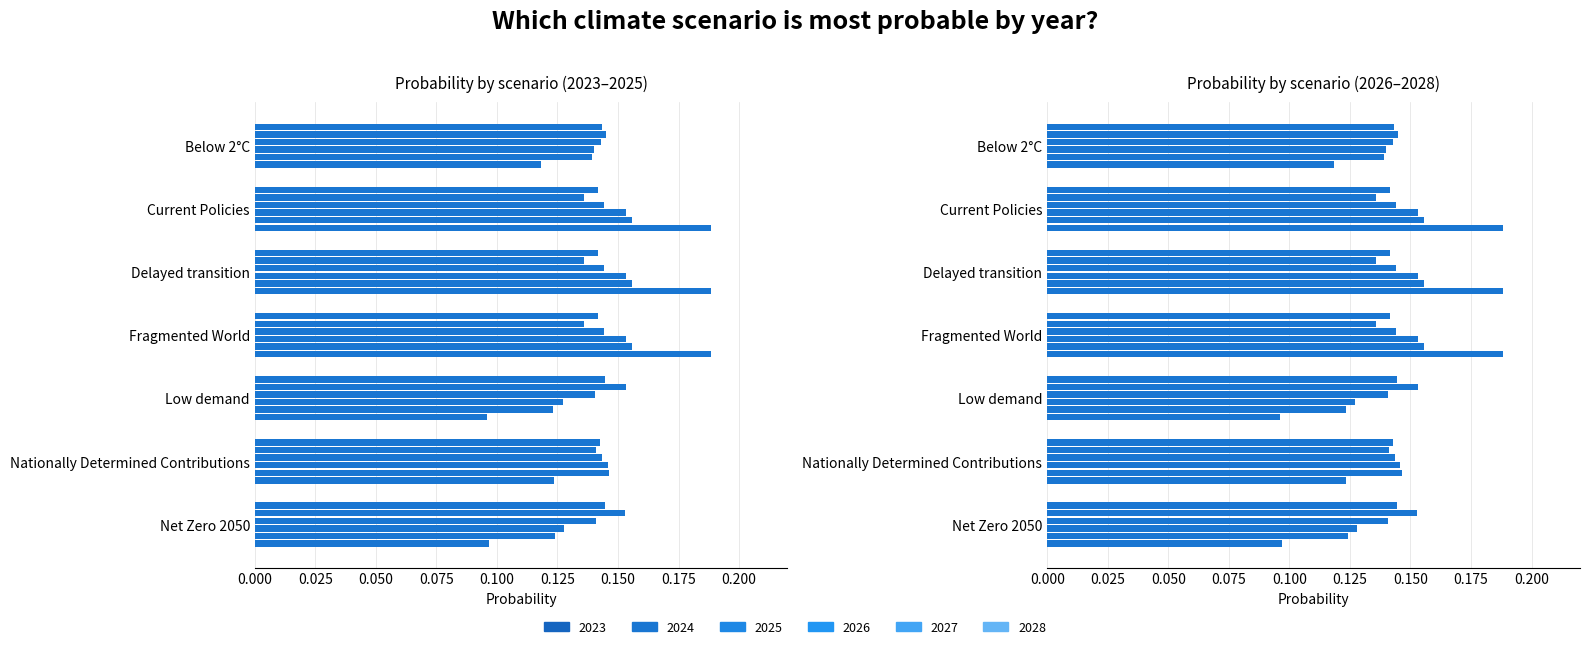

Count the number of data series in this chart.

6